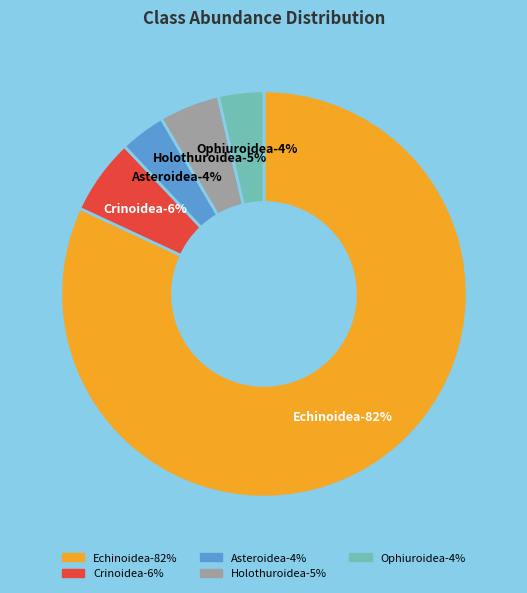

What percentage is the Holothuroidea slice, to the nearest percent?

5%